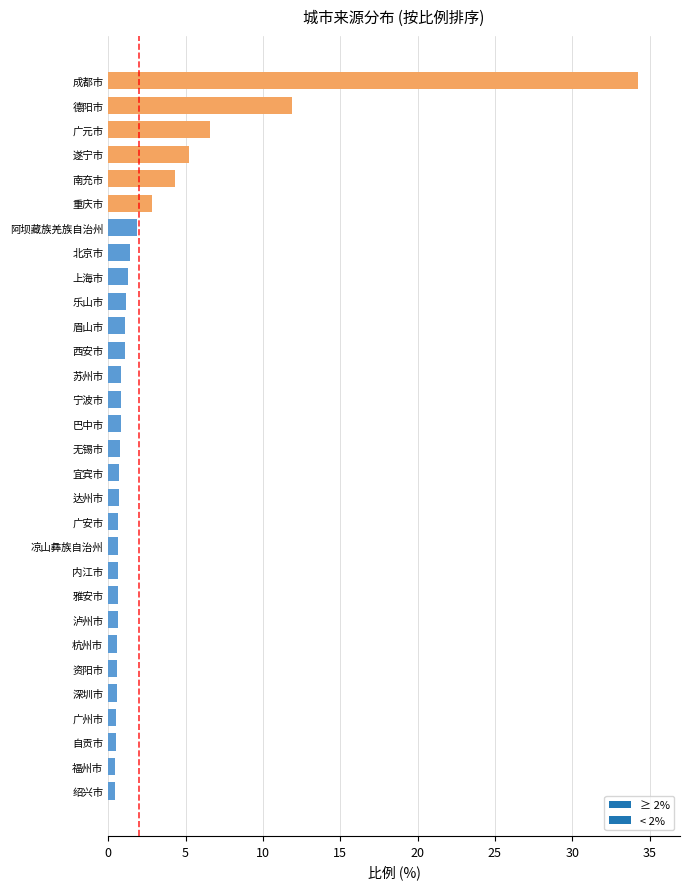

What is the maximum value shown in the chart?

34.2